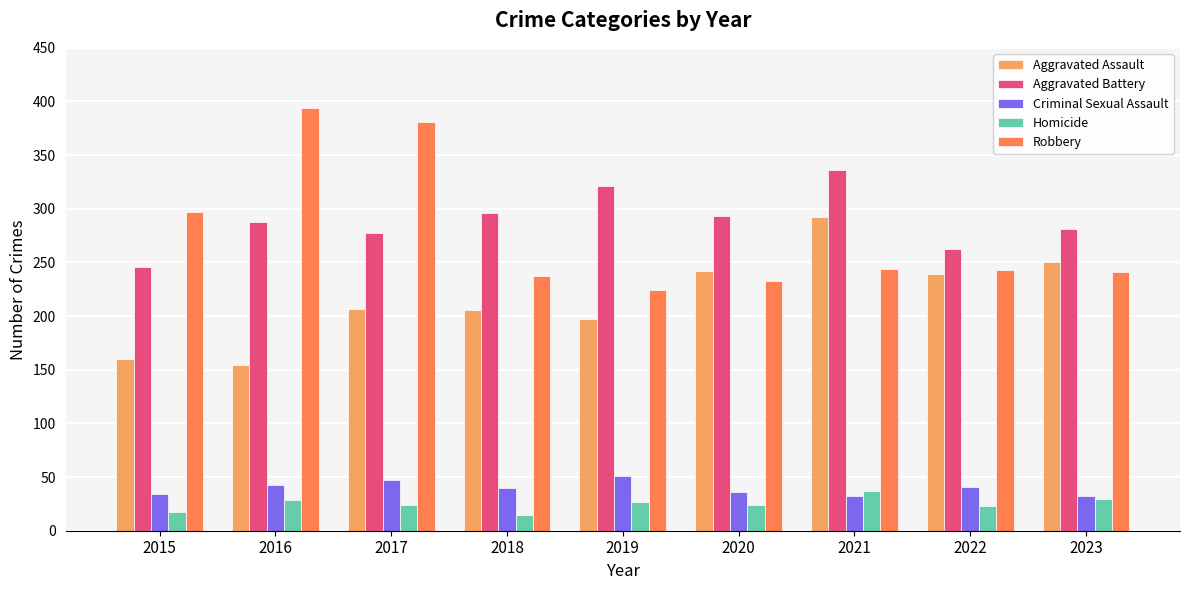

Is the value of Homicide at 2020 greater than the value of Aggravated Assault at 2016?

No